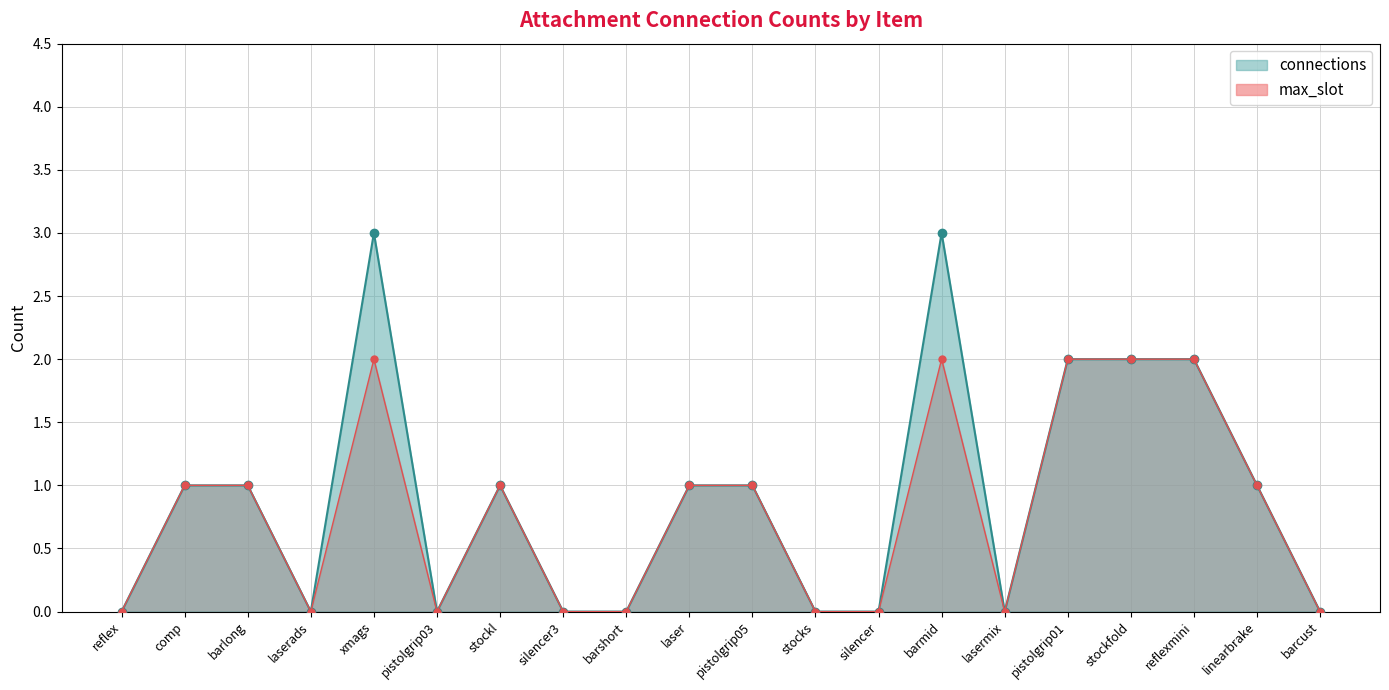

How many lines are shown in the chart?

2